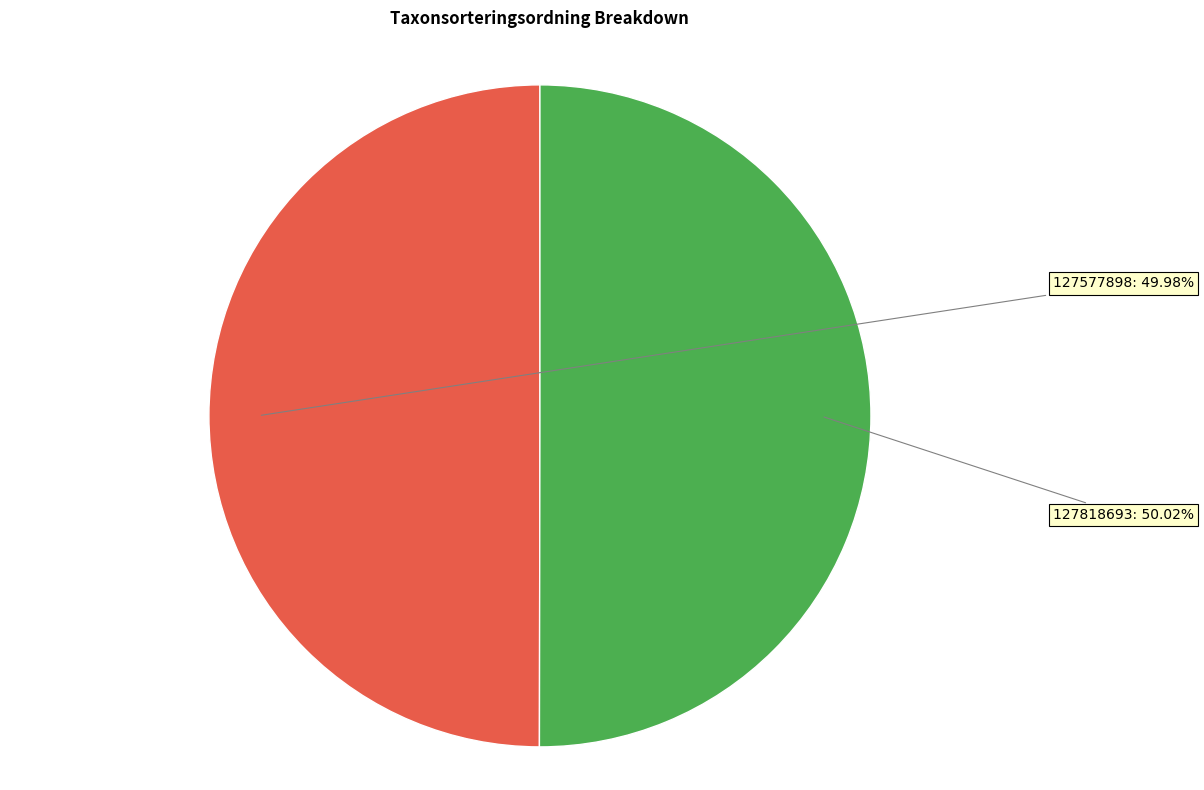

What percentage is NOT represented by 127577898?

50.0%